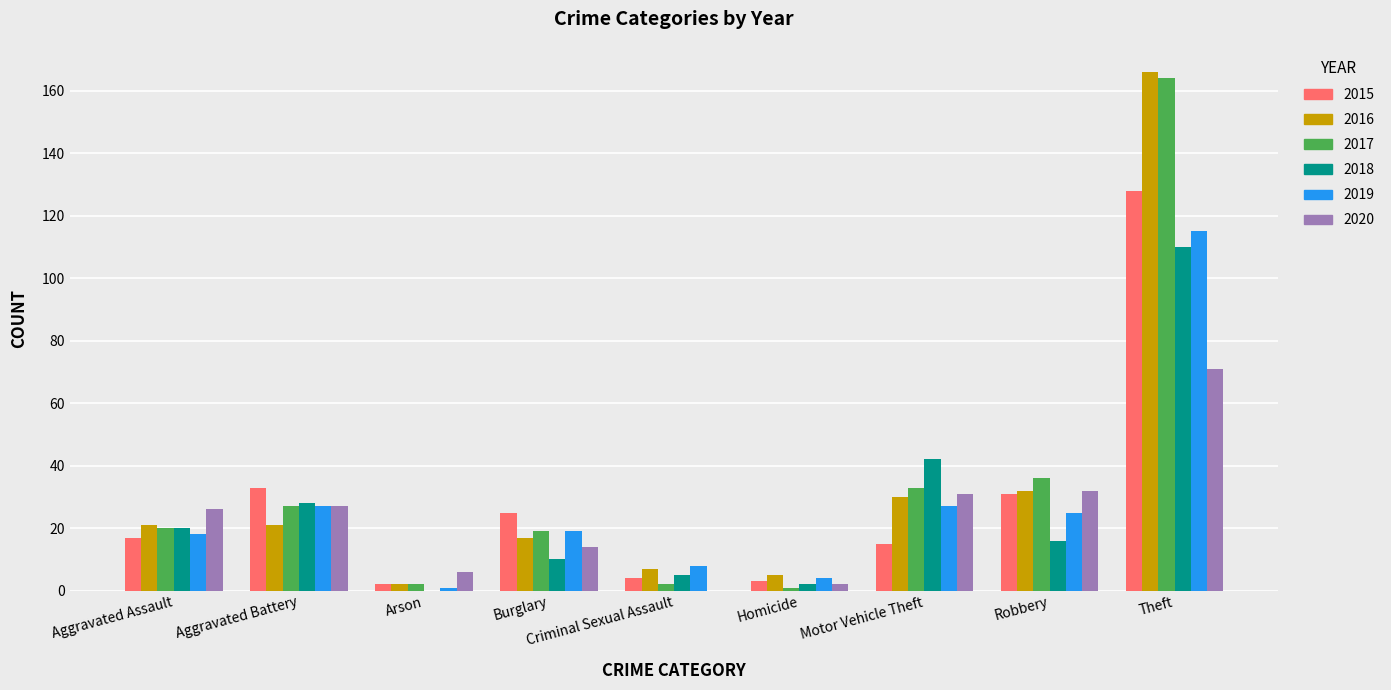

Is it true that 2016 equals 17 at Motor Vehicle Theft?

False